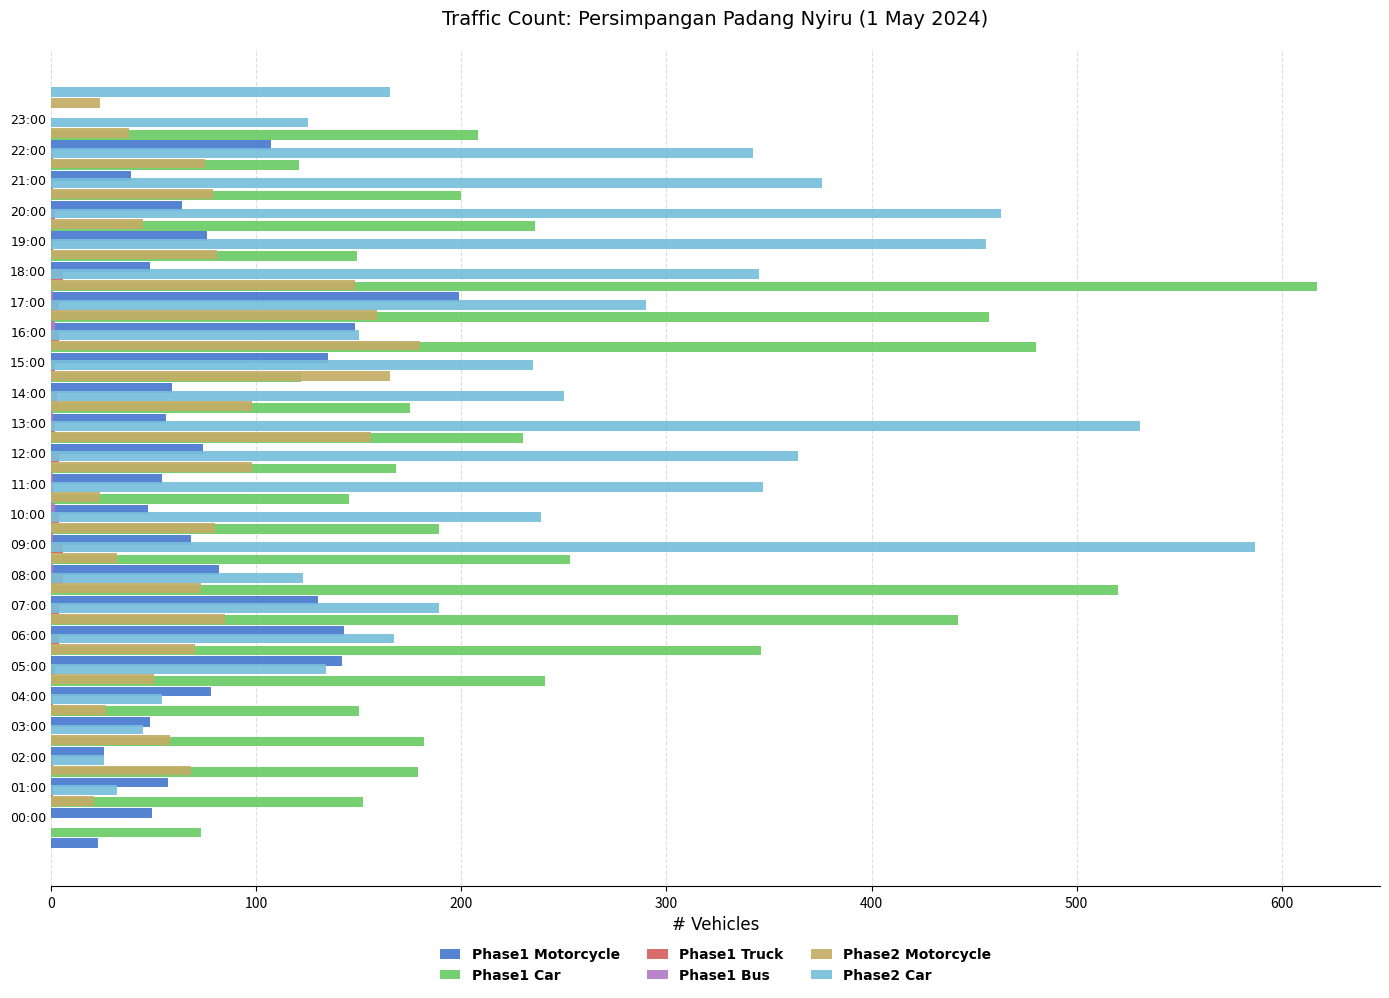

True or false: Phase1 Car has a value of 520 at 07:00.

True